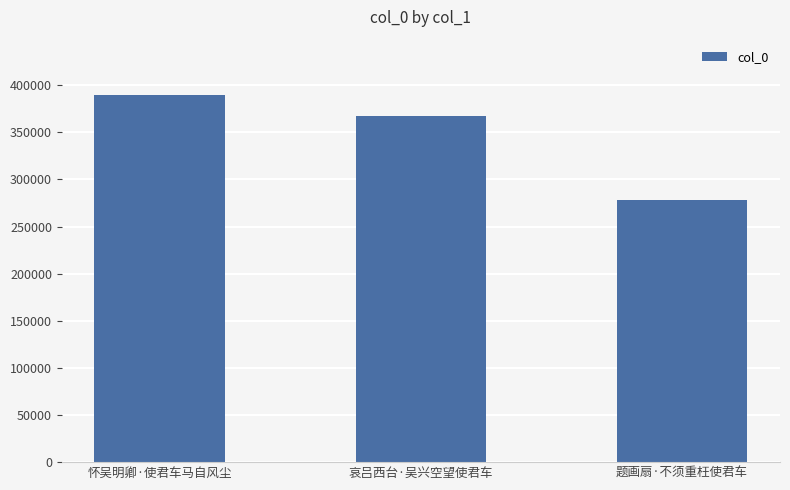

Reading left to right, extract all data points from this chart.

389803	366834	277763